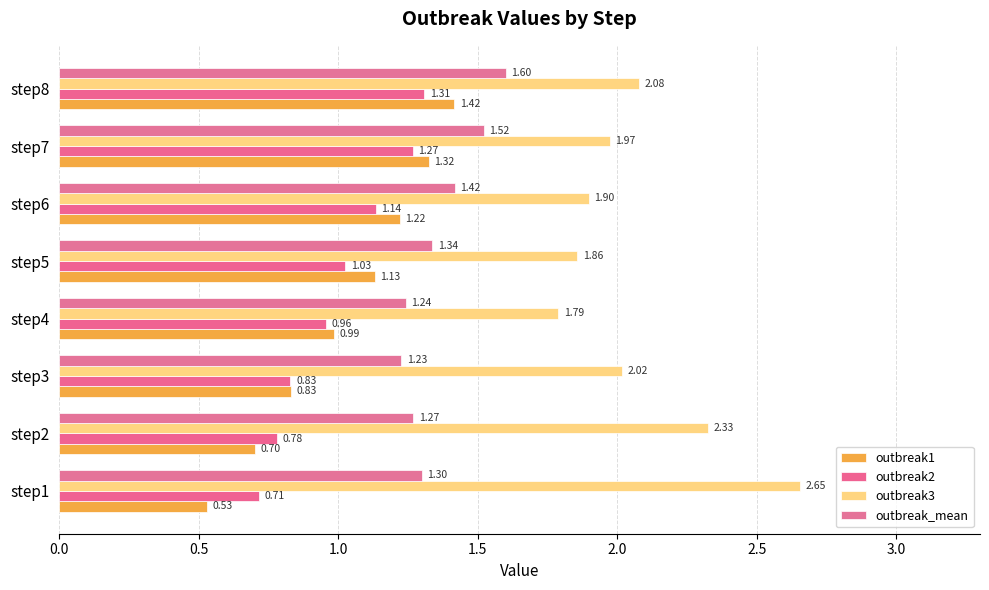

What are all the series names shown in the legend?

outbreak1, outbreak2, outbreak3, outbreak_mean